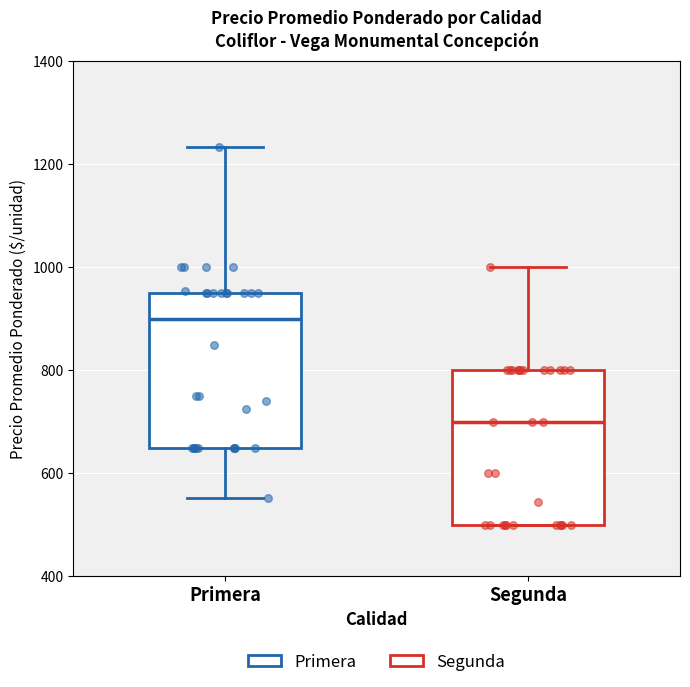

Where does the median line of the box for Primera sit on the y-axis? The values are not printed on the chart, so give them approximately, as read against the axis.

900